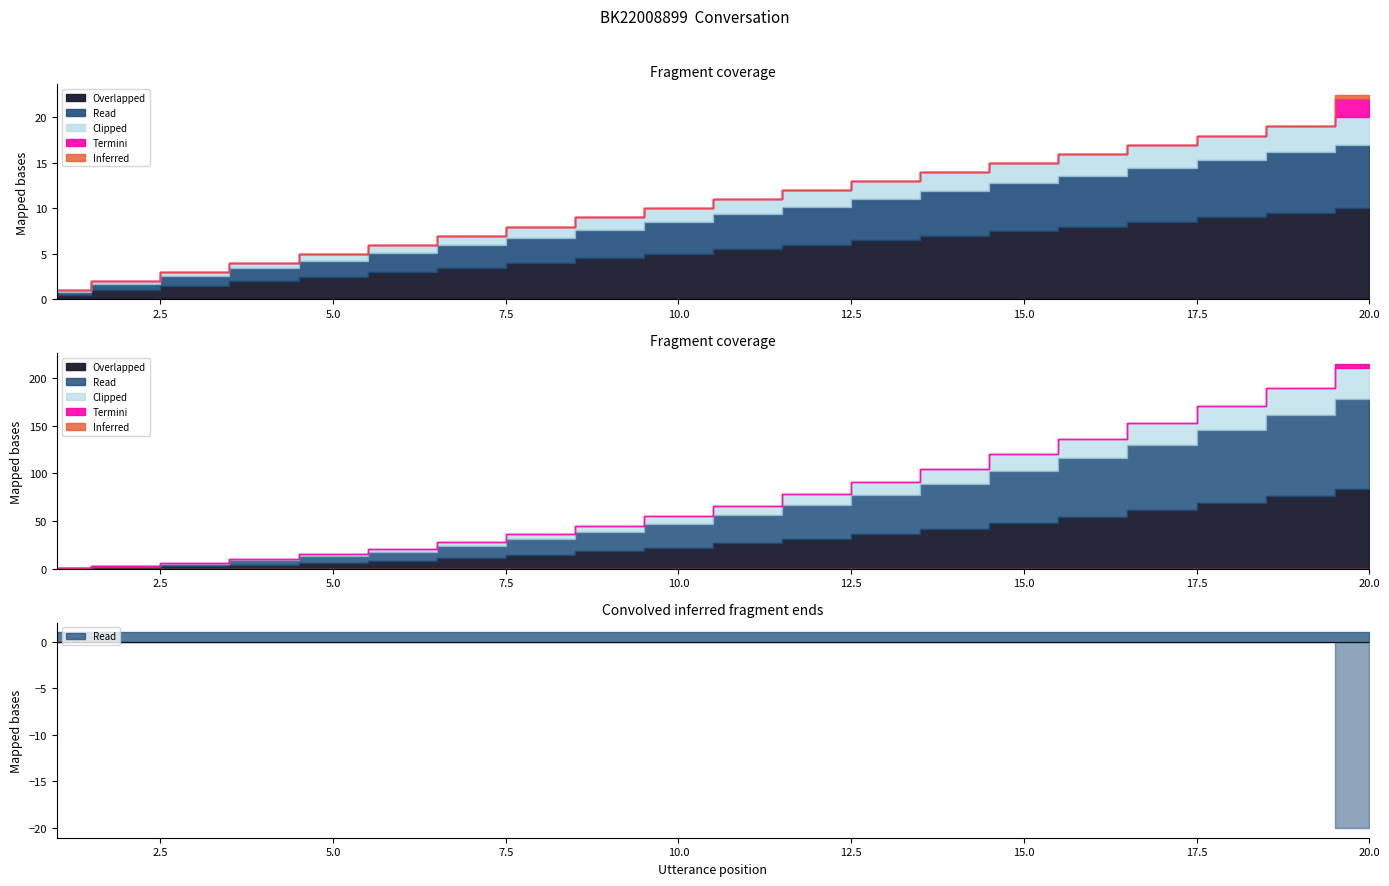

What is the difference between the highest and lowest values at 5?

6